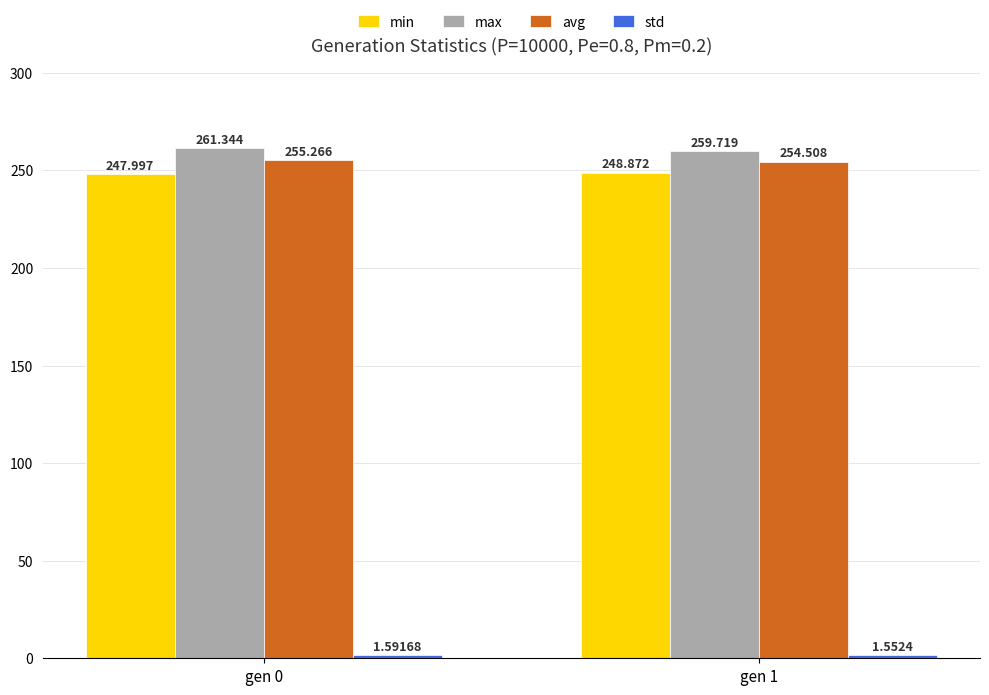

What is the sum of the avg values at gen 0 and gen 1?

509.8